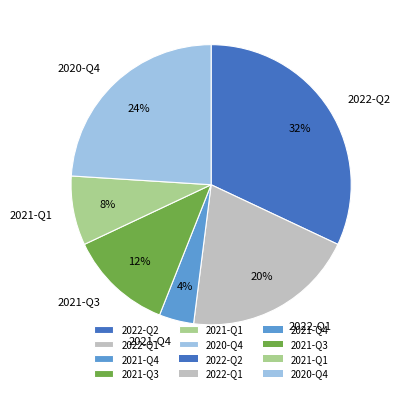

Is there any slice that represents more than half of the pie?

No